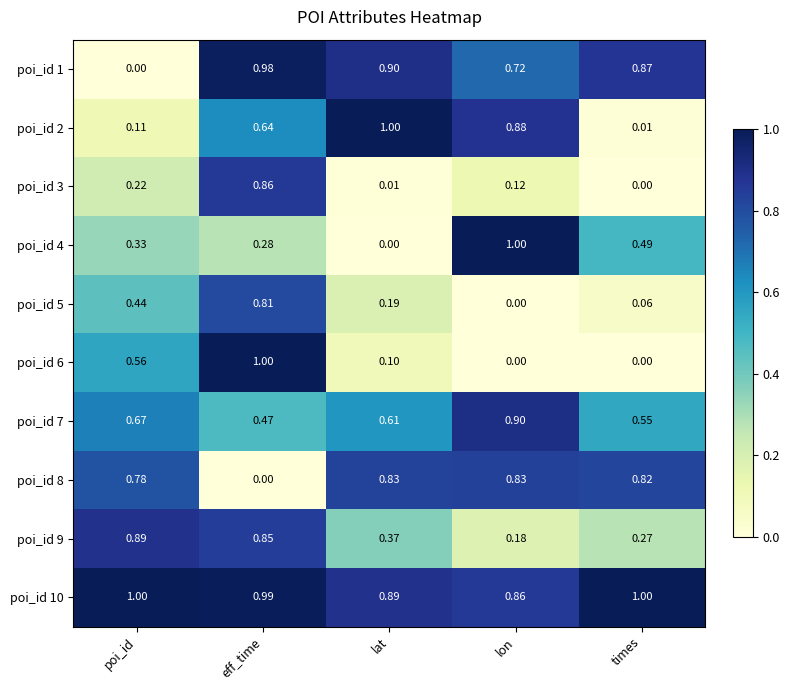

At which category is the sum across all series the highest?

eff_time